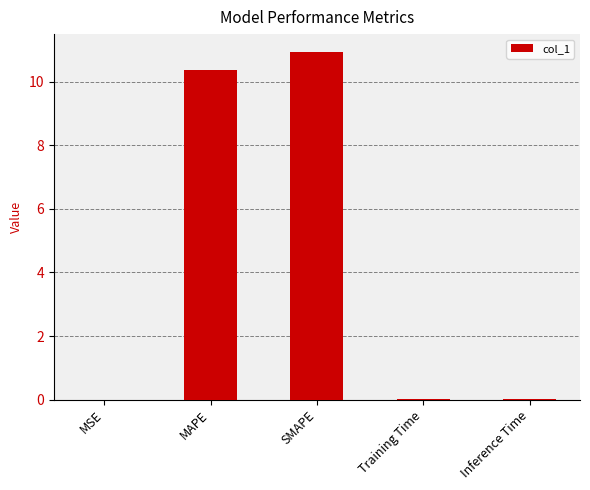

Which category has the highest value across all series?

SMAPE